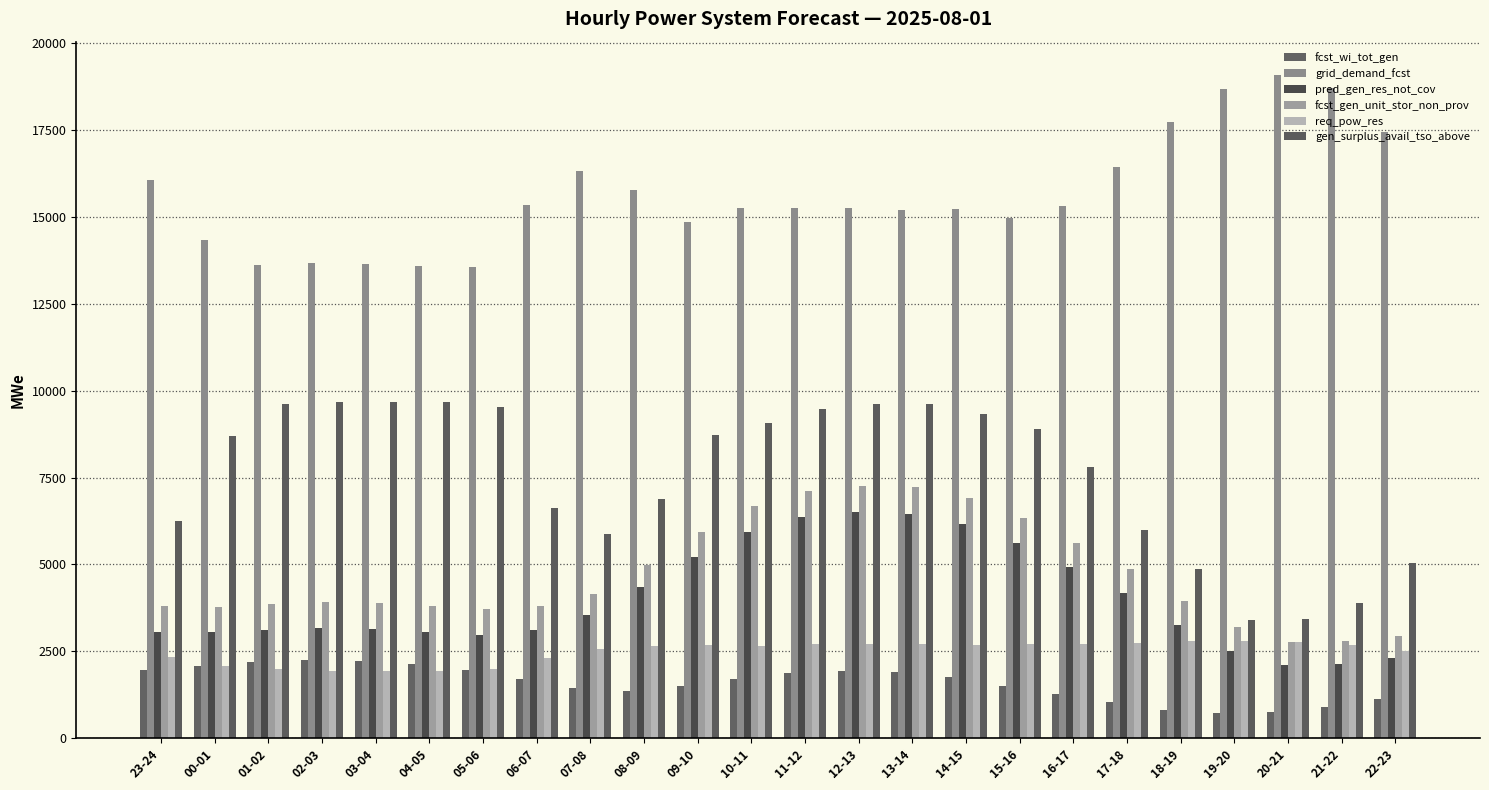

What is the maximum value shown in the chart?

19095